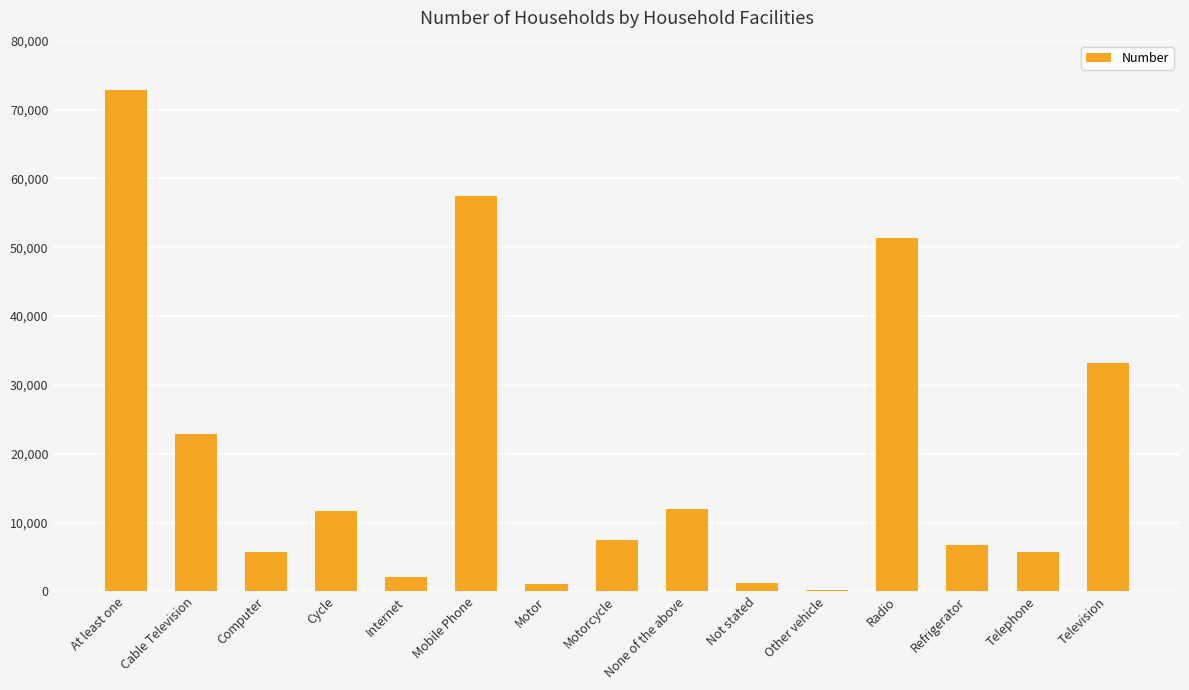

How many categories are shown in the chart?

15